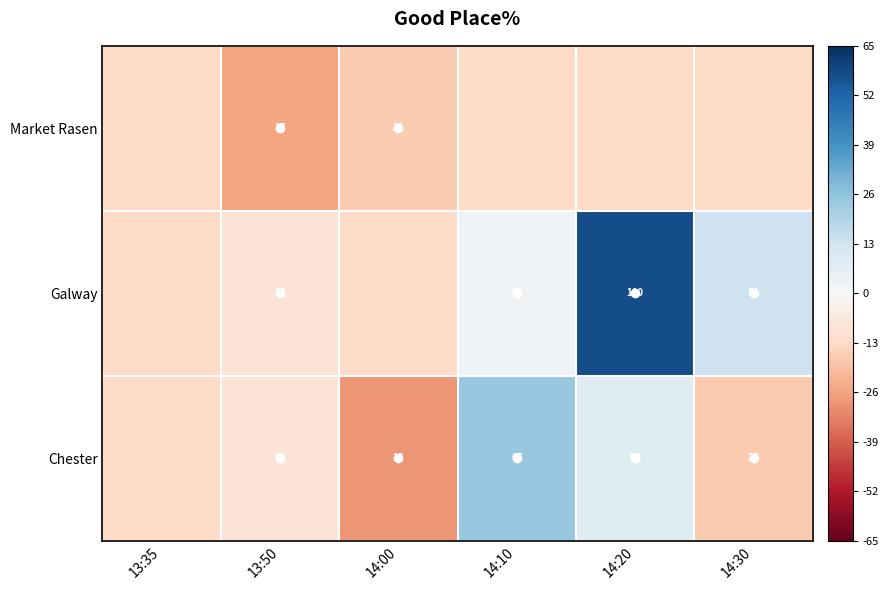

How many data points does each series have?

6